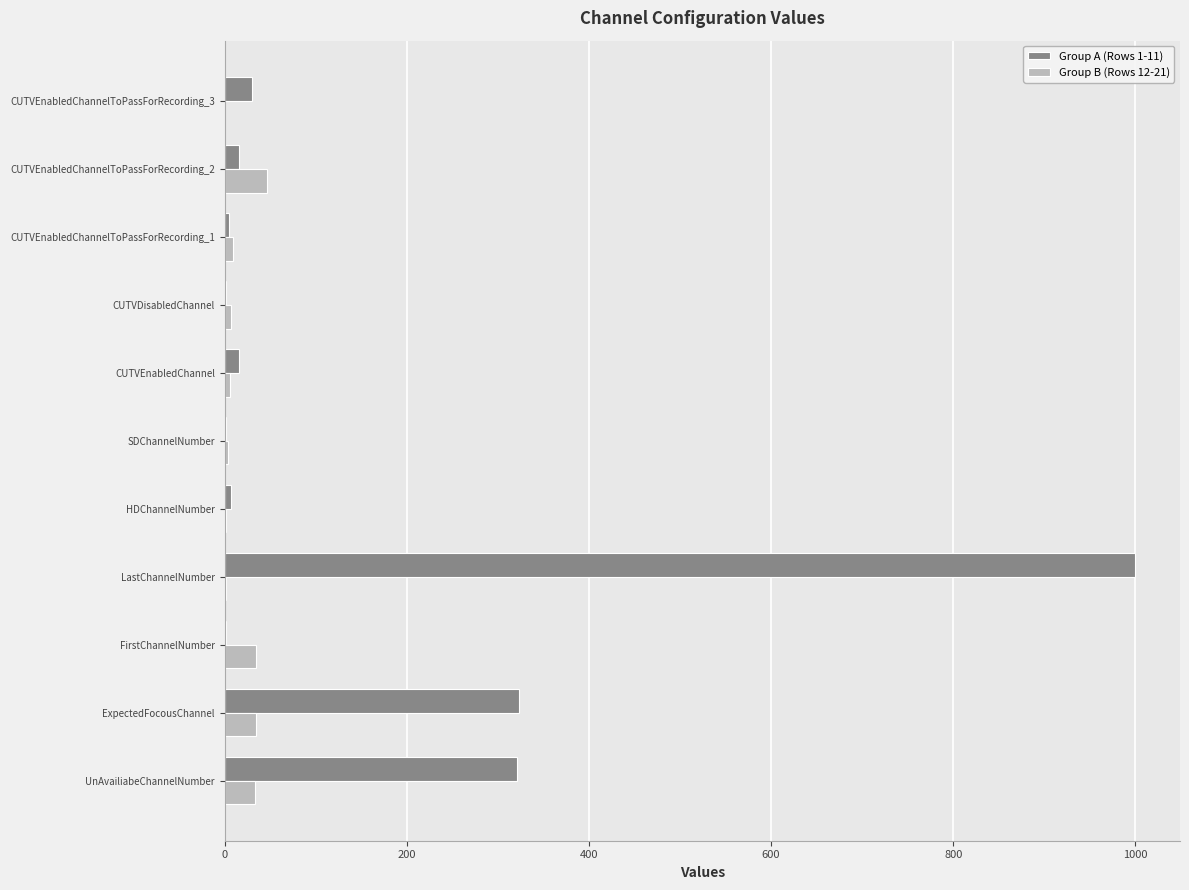

What is the average value?

90